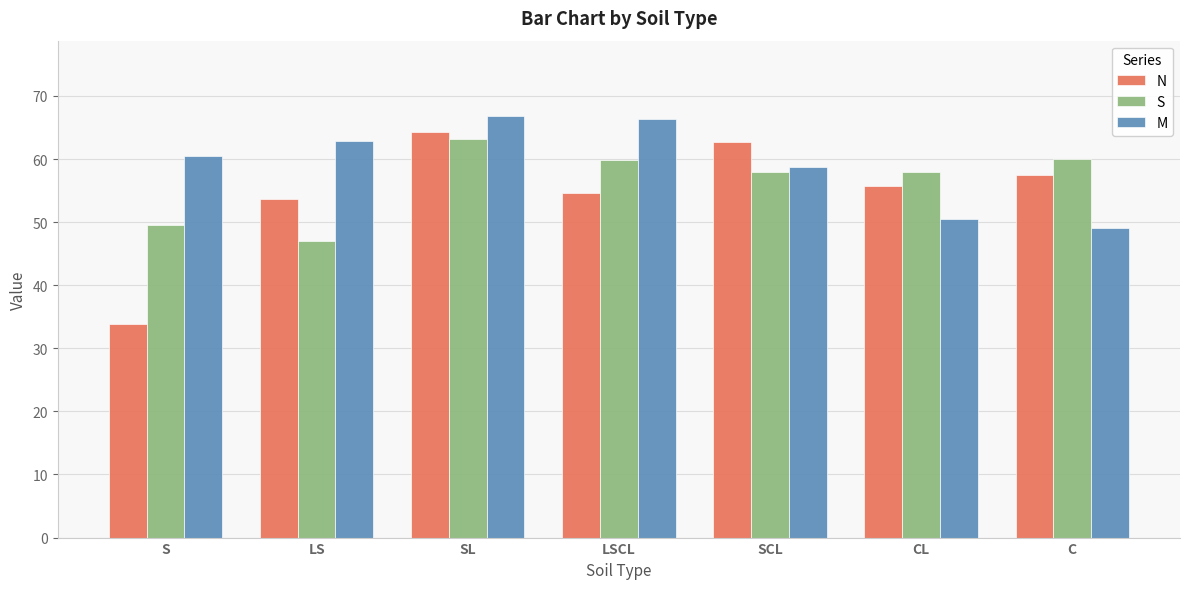

The N series shows 97.9 at SCL. True or false?

False